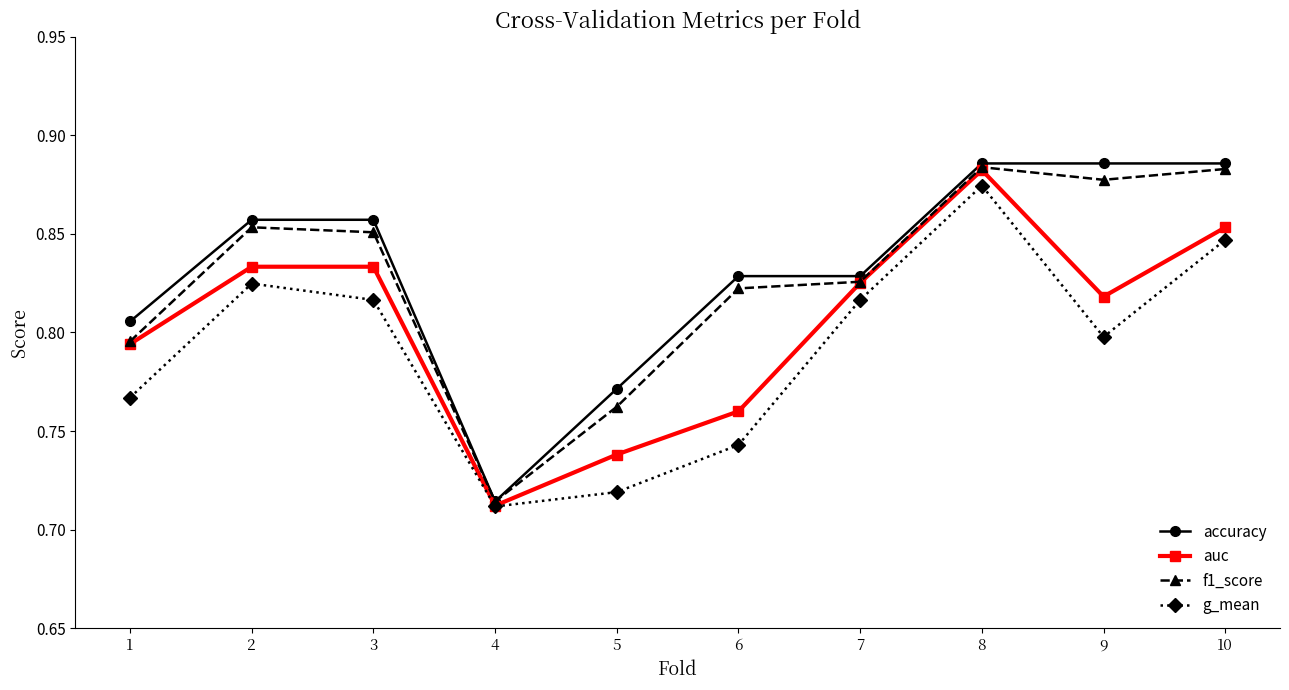

At how many categories does at least one series exceed 0?

10